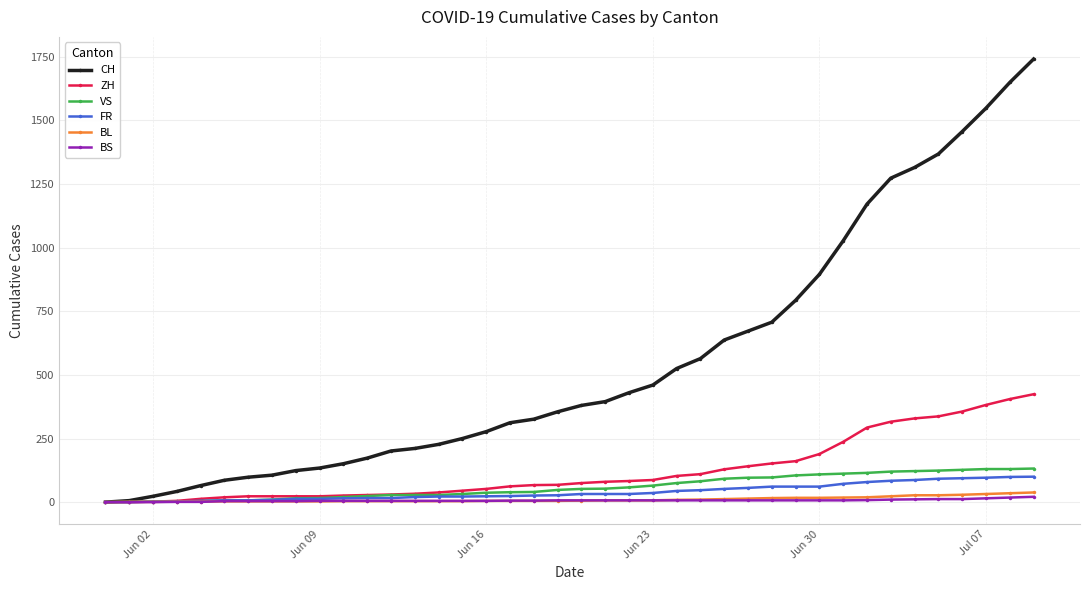

What is the maximum value for VS?

132